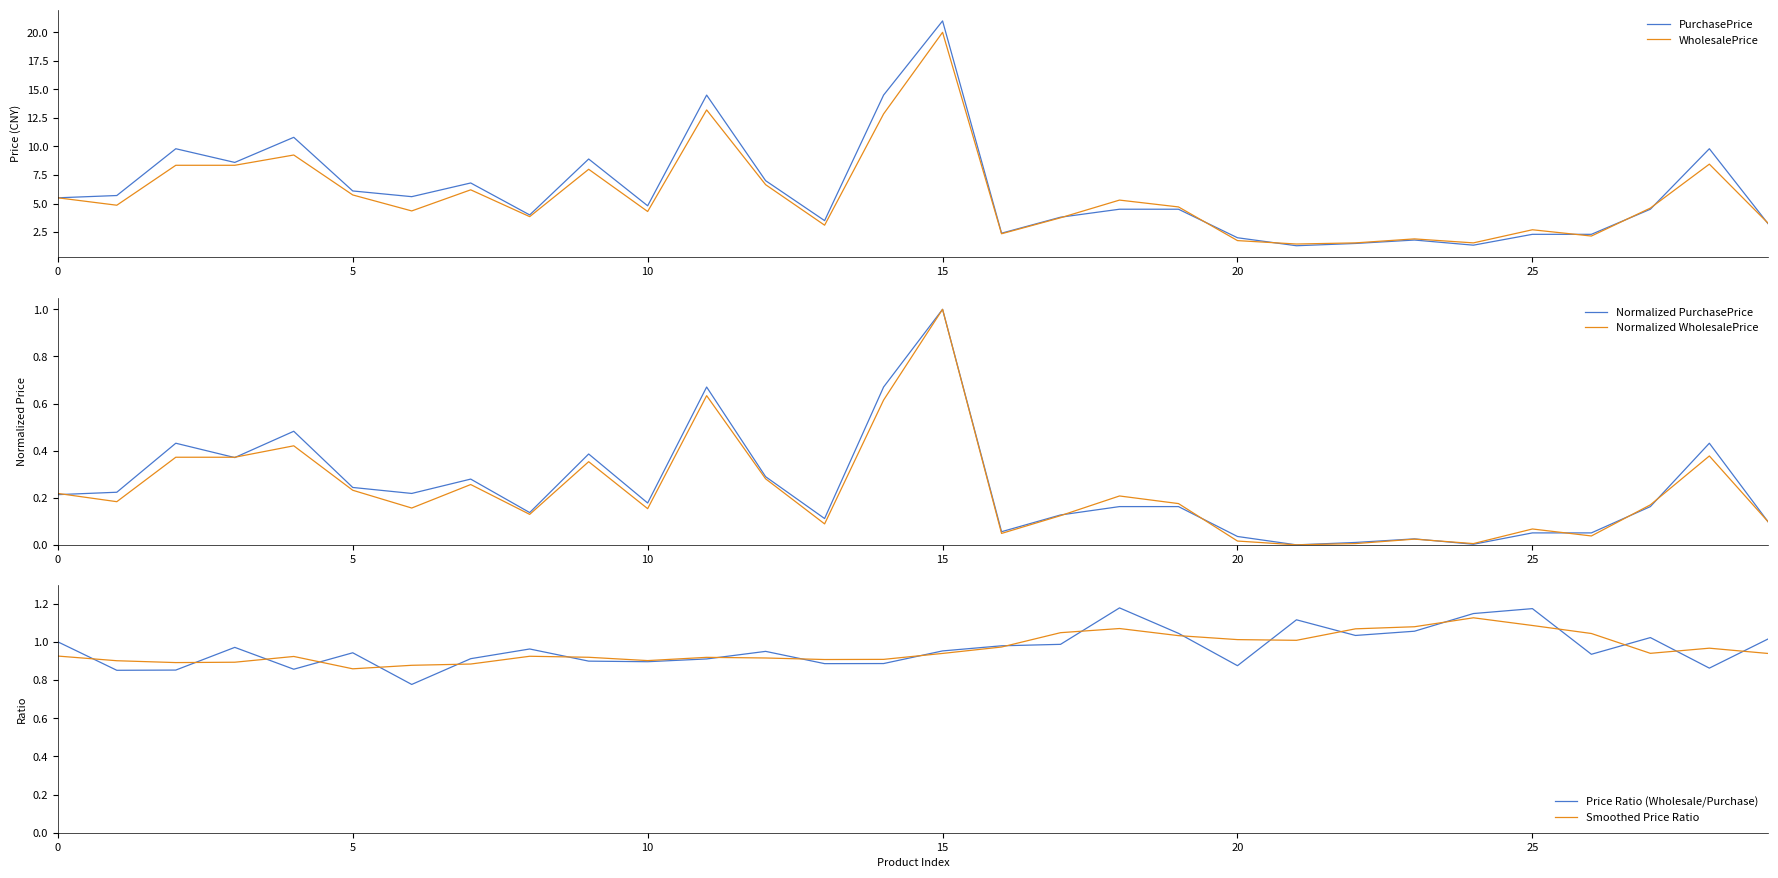

After their last crossing, which series has the higher values: WholesalePrice or PurchasePrice?

WholesalePrice